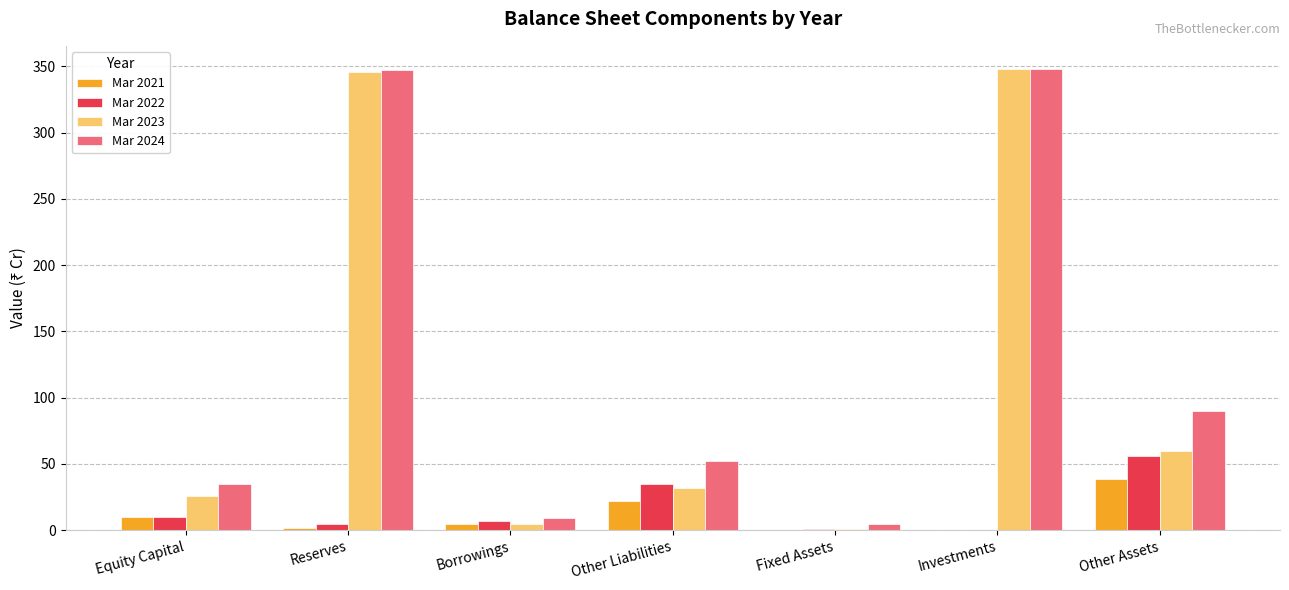

Between Other Liabilities and Investments, which series saw the biggest shift?

Mar 2023